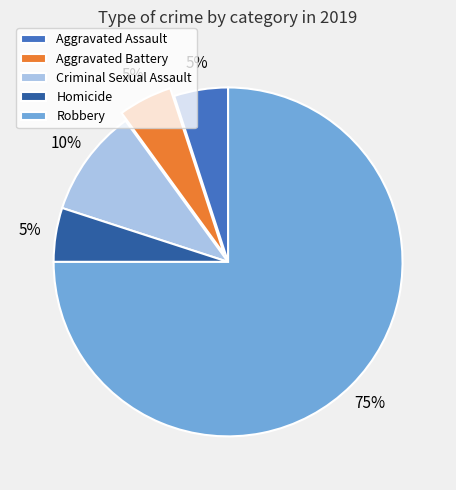

The Aggravated Assault slice represents 14% of the pie. True or false?

False